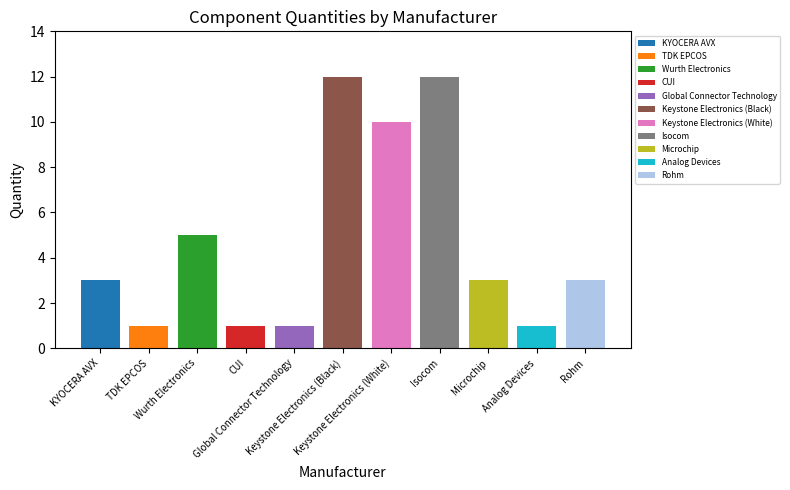

What position from the left is Rohm?

11